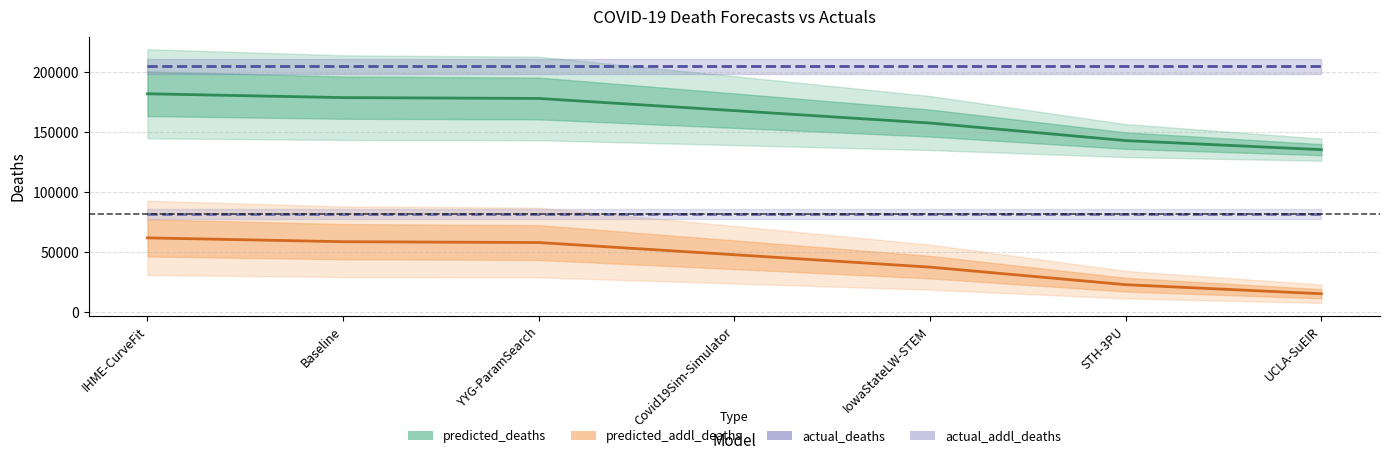

The predicted_deaths series shows 110082.9 at IowaStateLW-STEM. True or false?

False